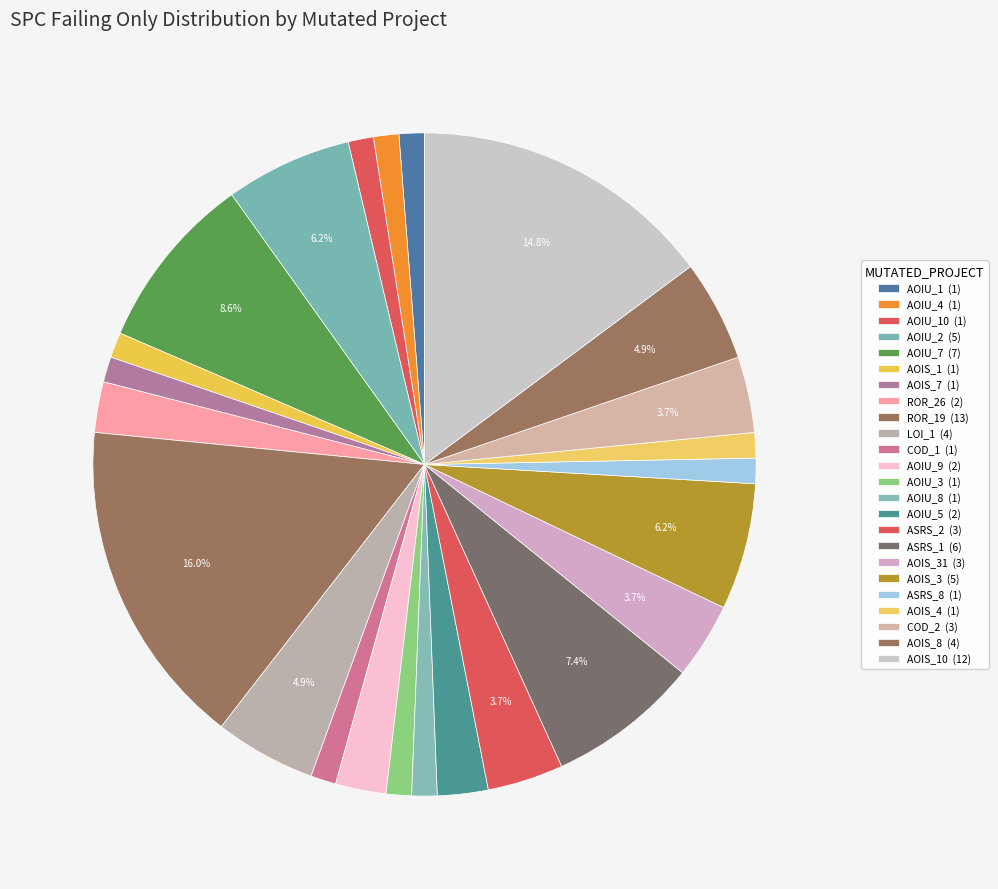

Count the number of slices in the pie.

24